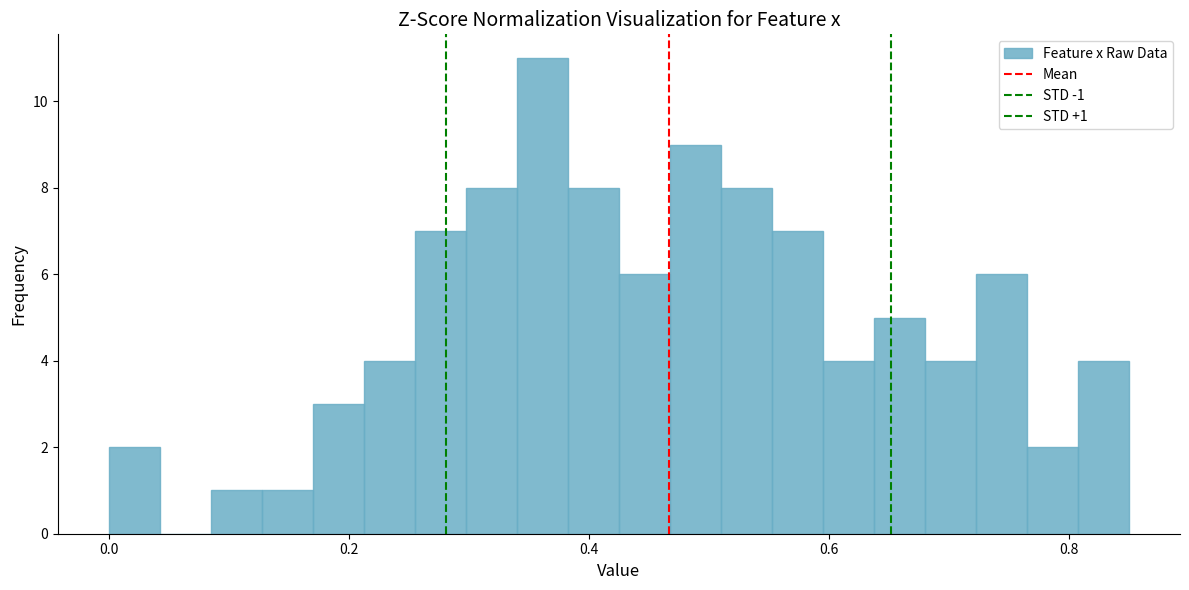

Read against the x-axis, roughly where is the centre of the tallest bar?

0.36